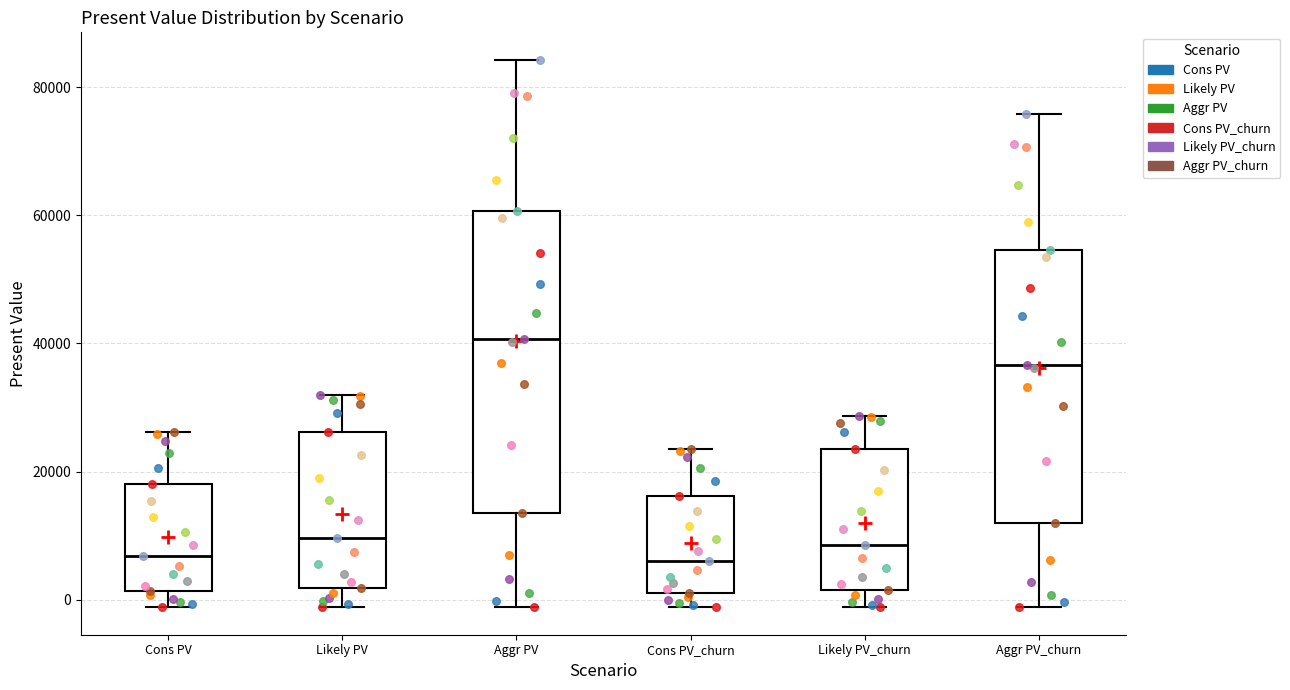

Which box is the tallest, from its lower edge to its upper edge?

Aggr PV